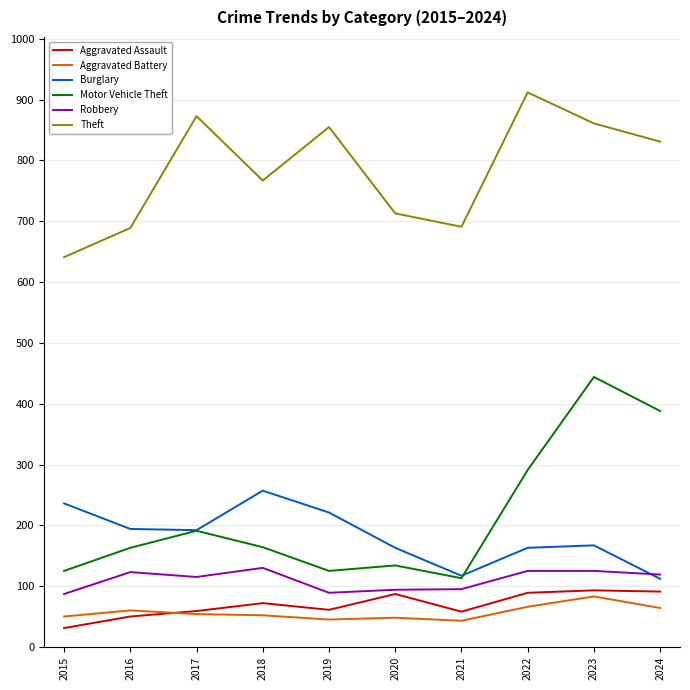

What is the spread (max minus min) of values at 2019?

810